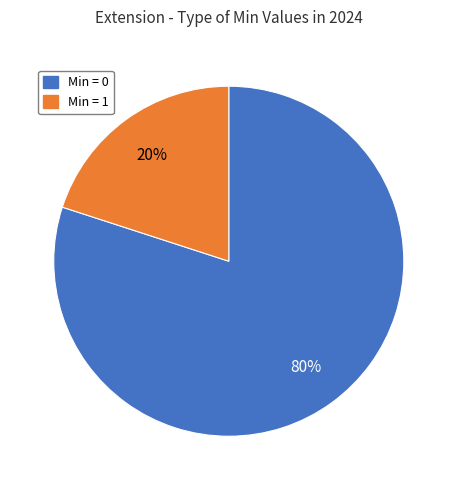

What percentage is the Min = 1 slice, to the nearest percent?

20%